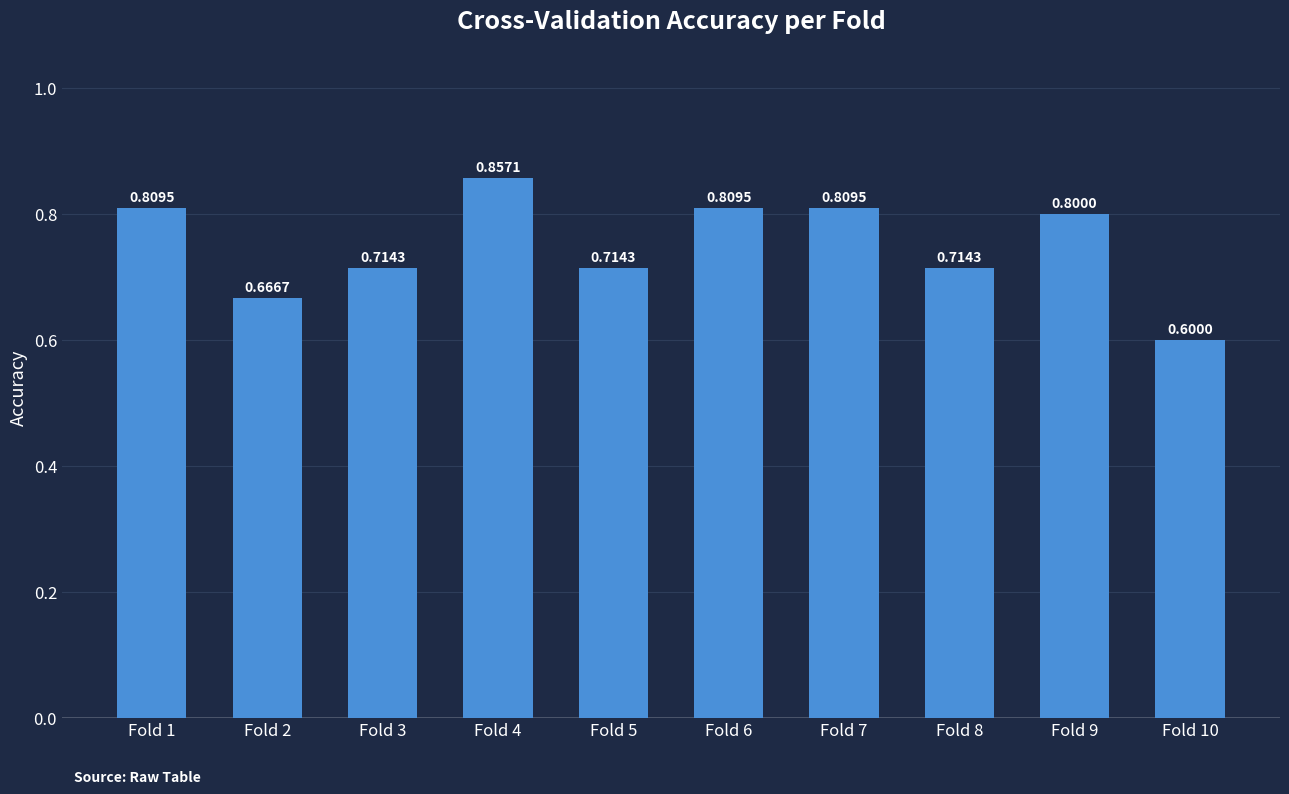

What is the difference between the maximum and minimum values?

0.3